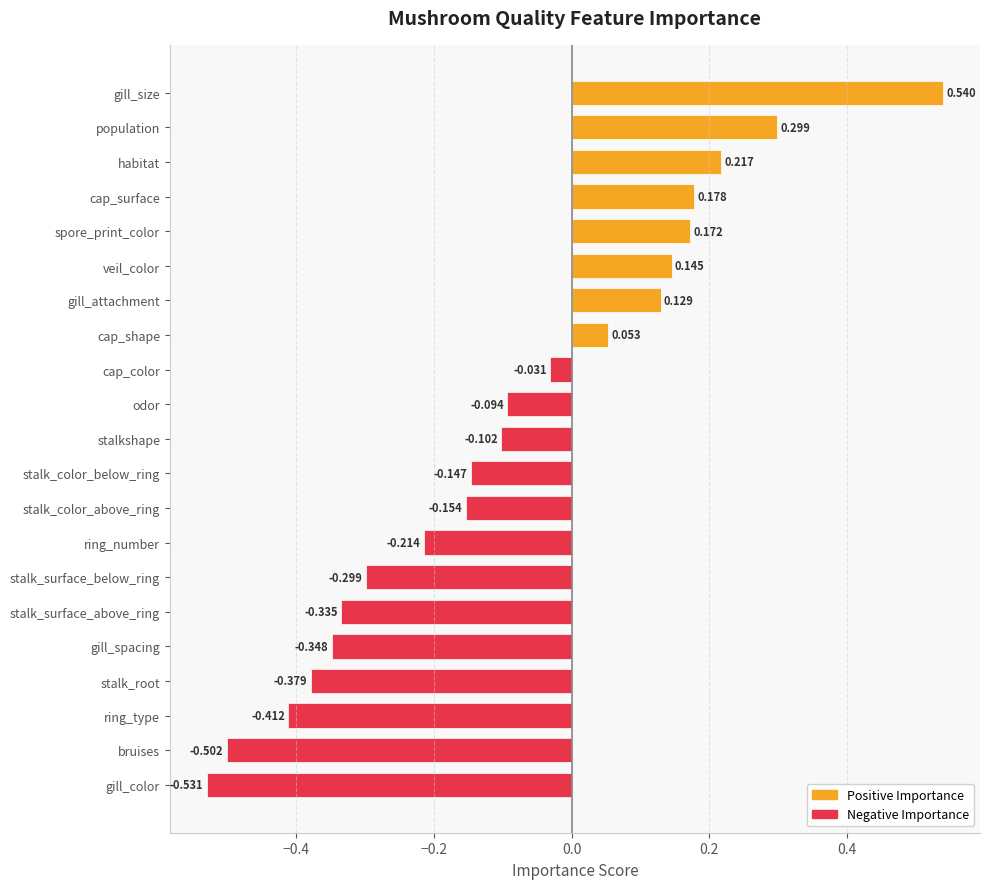

Count the number of data series in this chart.

1